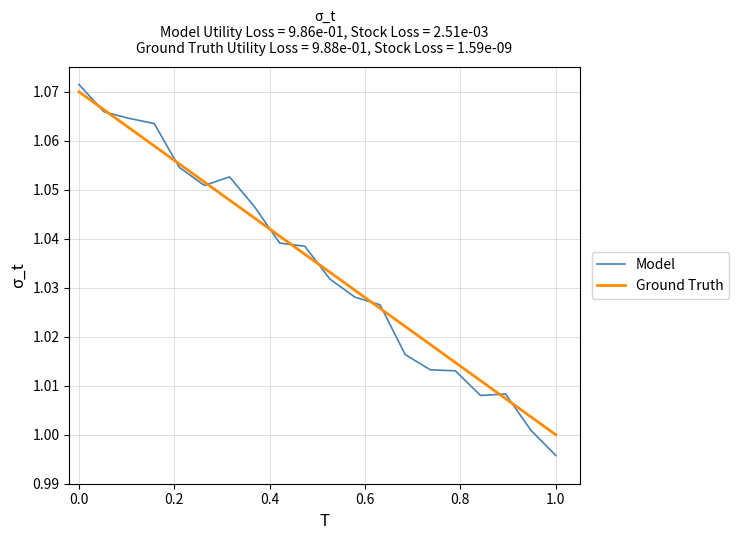

Does the chart display data point markers on the line(s)?

No